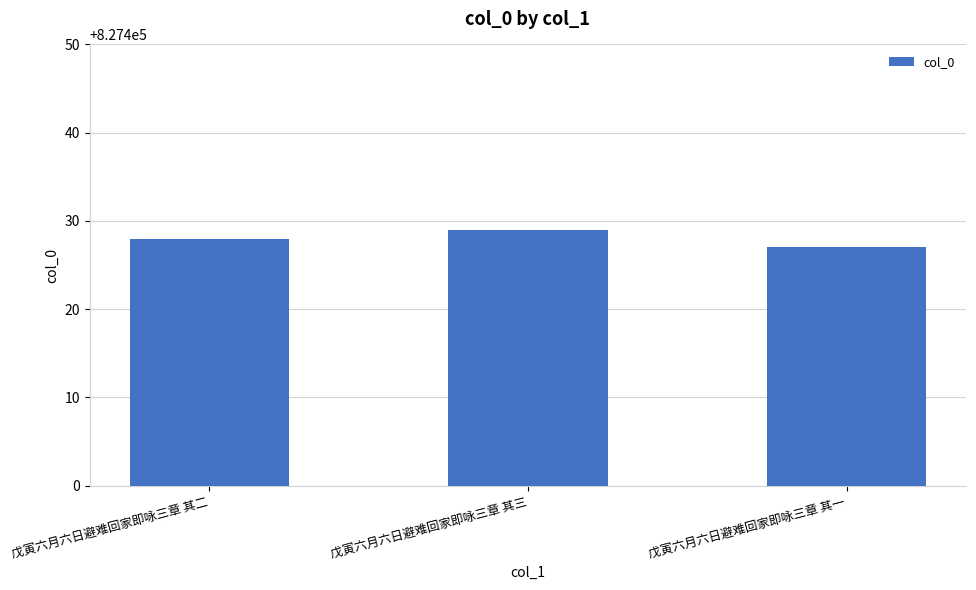

How many categories are shown in the chart?

3